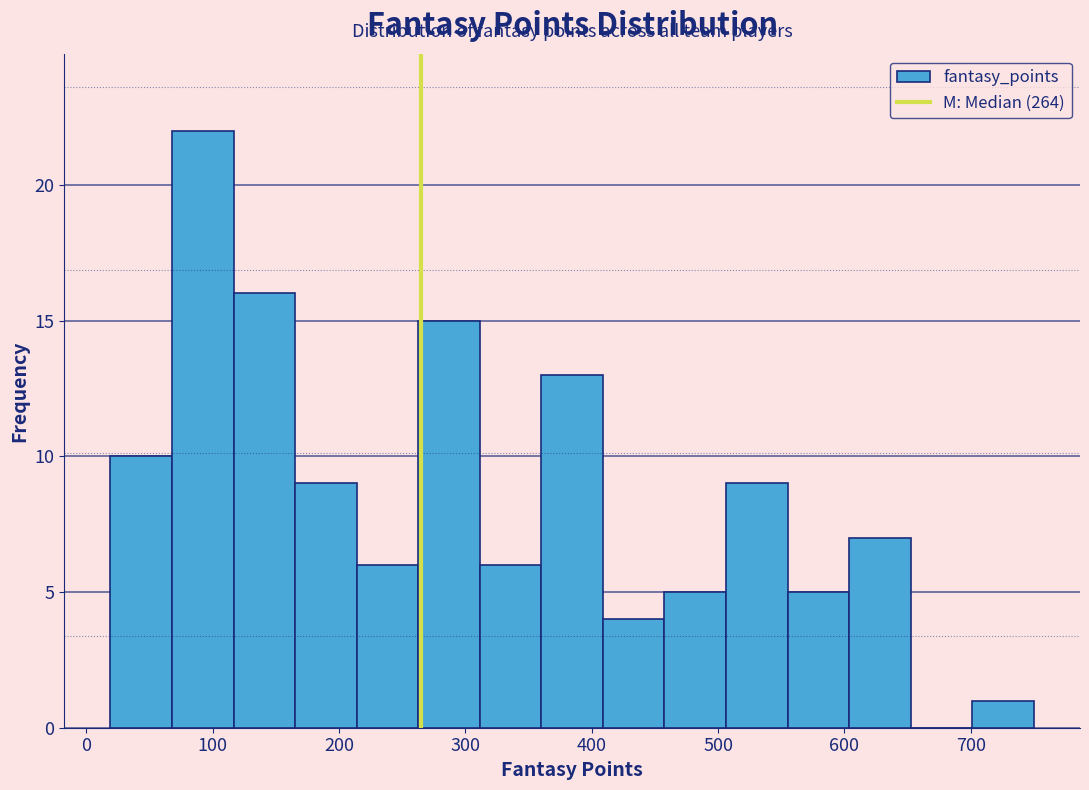

Reading left to right, list every bar in this chart as the range it spans on the x-axis followed by its height. Neither the bar edges nor the heights are printed on the chart, so give them approximately, as read against the axes.

20 to 70: 10
70 to 120: 22
120 to 170: 16
170 to 210: 9
210 to 260: 6
260 to 310: 15
310 to 360: 6
360 to 410: 13
410 to 460: 4
460 to 510: 5
510 to 560: 9
560 to 600: 5
600 to 650: 7
650 to 700: 0
700 to 750: 1